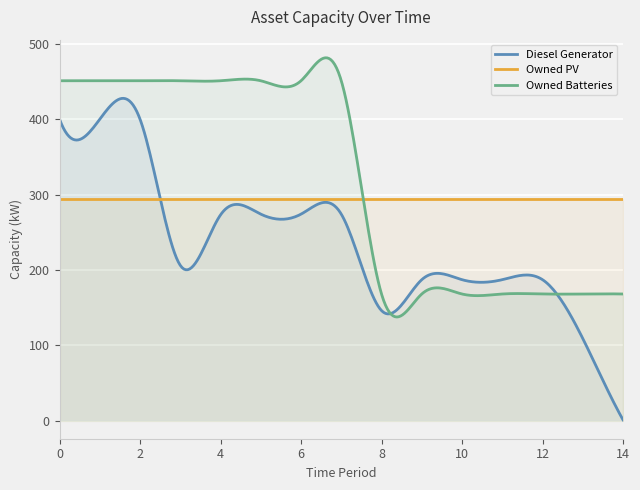

Which series changed the most between 5 and 9?

Owned Batteries